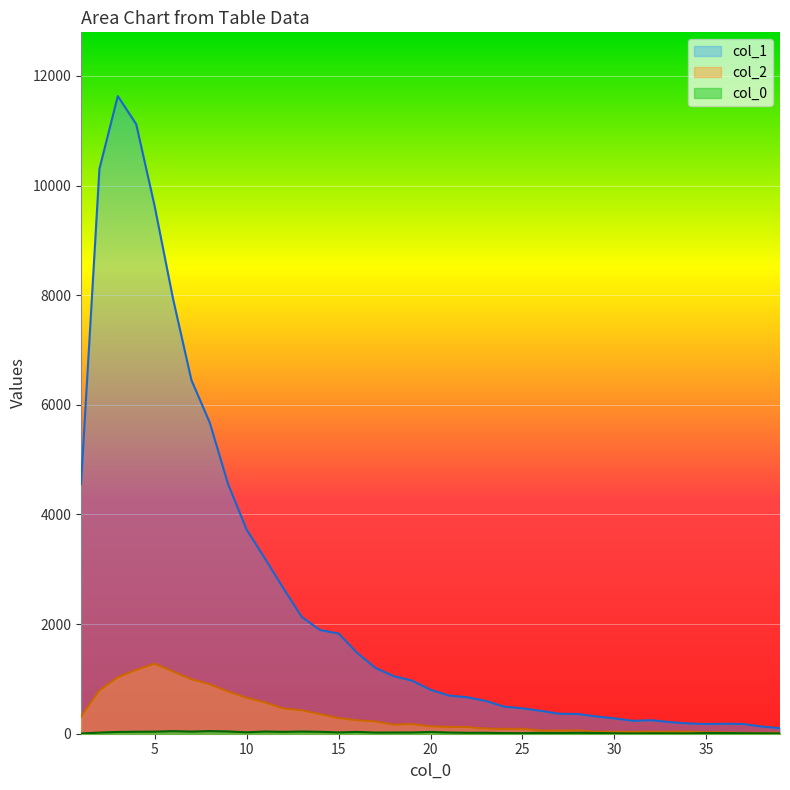

What is the difference between the second highest and second lowest values in the col_0_vals series?

42